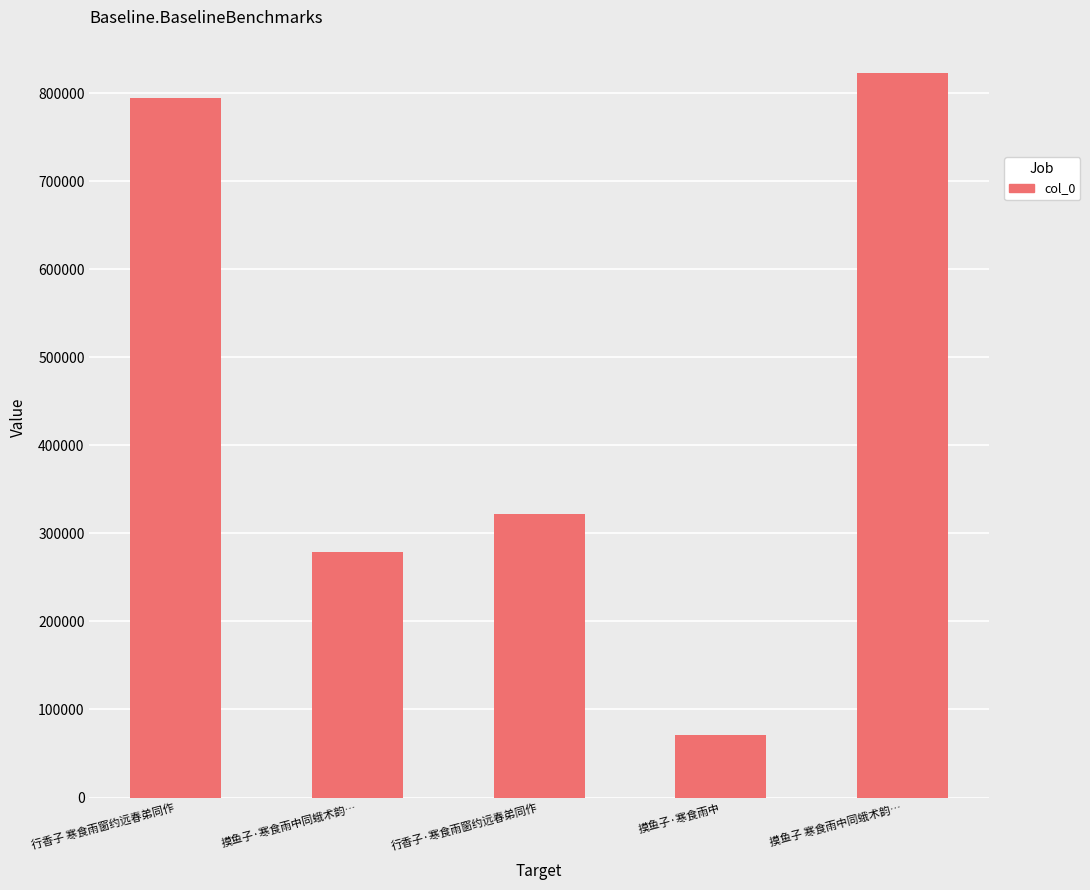

The chart shows a value of 279345 at 摸鱼子·寒食雨中同蛾术韵…. True or false?

True